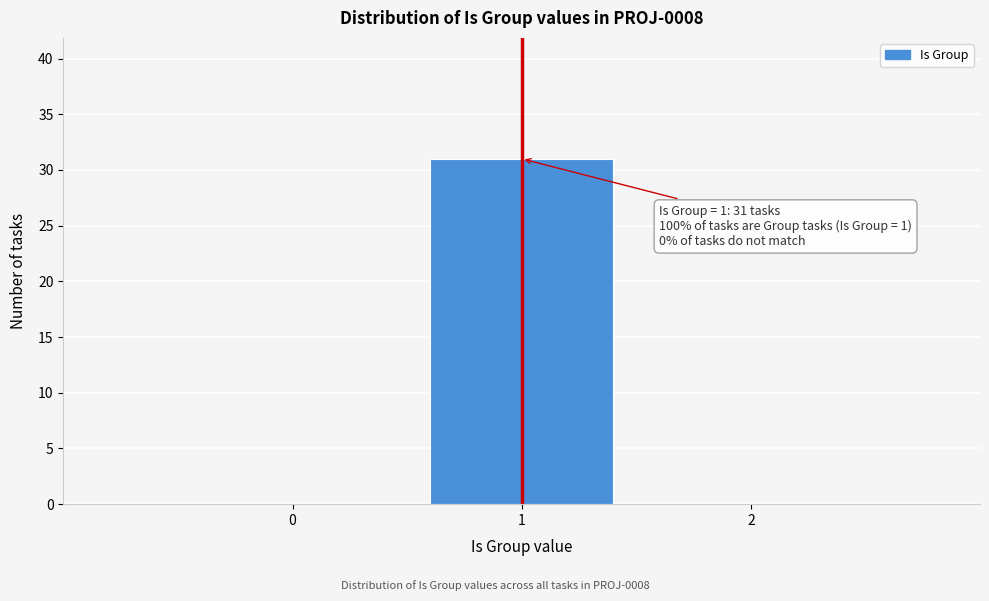

Which range on the x-axis has the tallest bar?

0.5 to 1.5